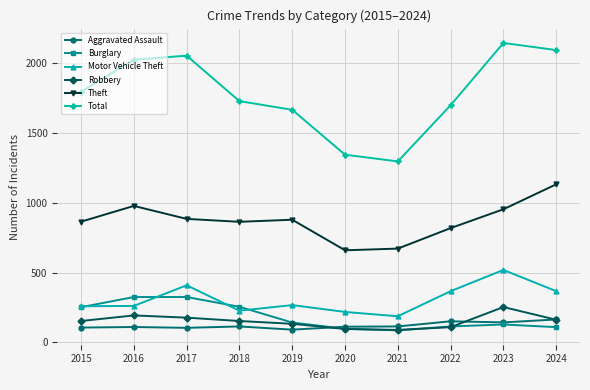

What is the sum of the Aggravated Assault values at 2016 and 2017?

216